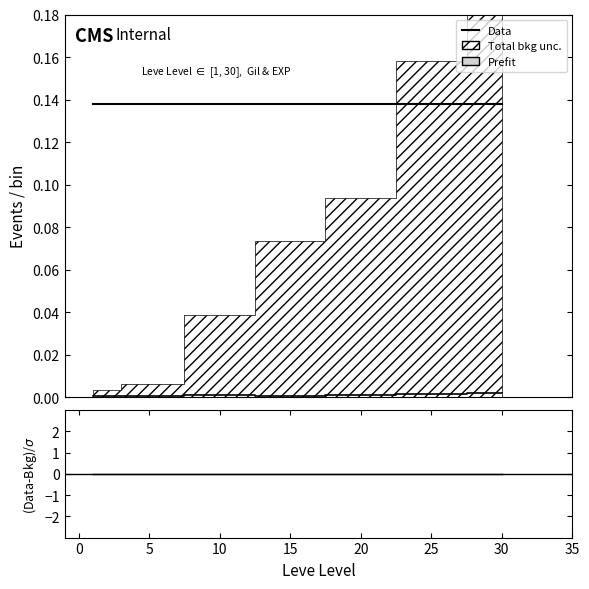

Does the chart have visible grid lines?

No